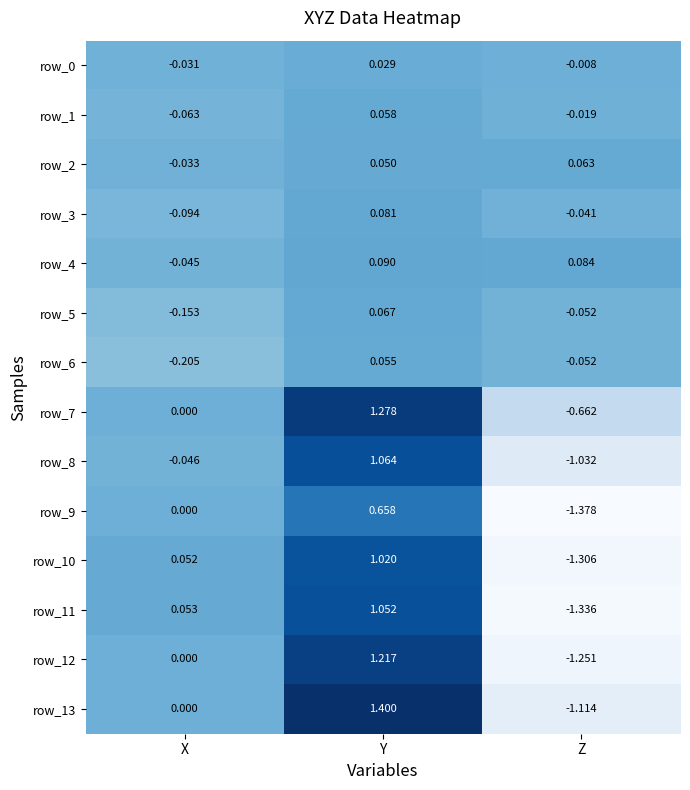

What is the difference between the highest and lowest values at Y?

1.4